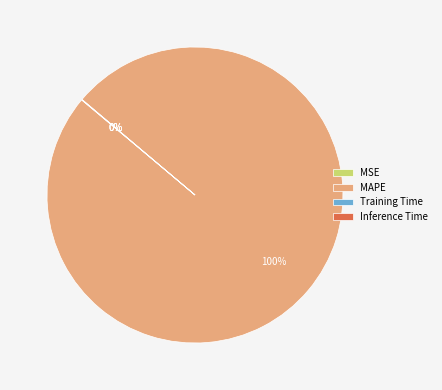

Which category has the biggest portion of the pie?

MAPE